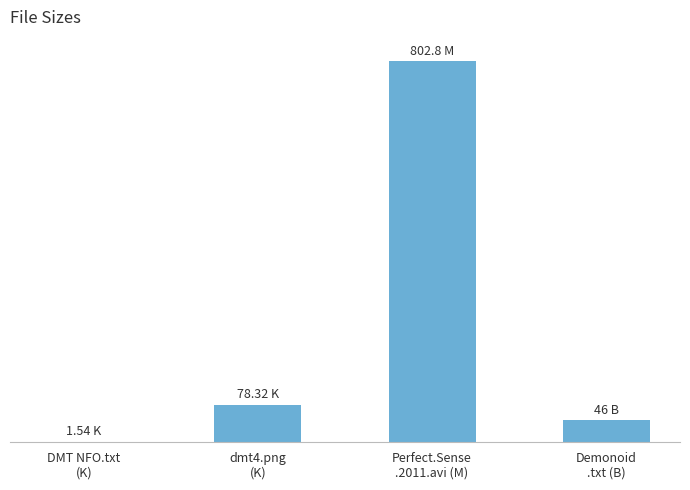

What is the difference between the values at Perfect.Sense
.2011.avi (M) and DMT NFO.txt
(K)?

801.3